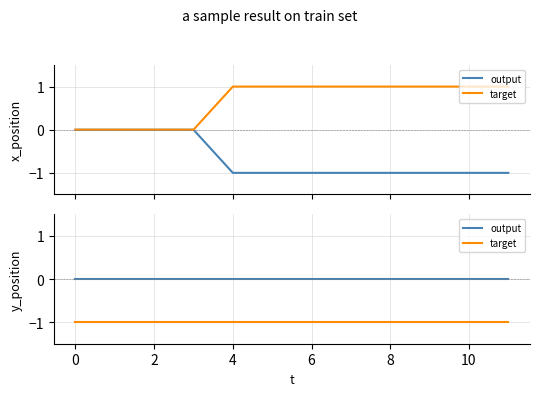

True or false: target and output cross at least once.

False